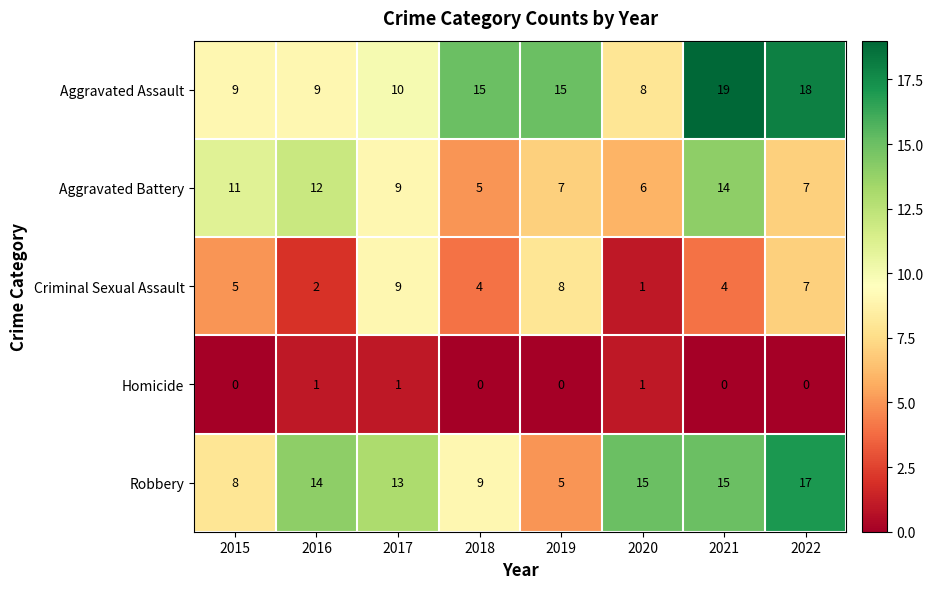

At which label does Aggravated Battery first exceed 9?

2015